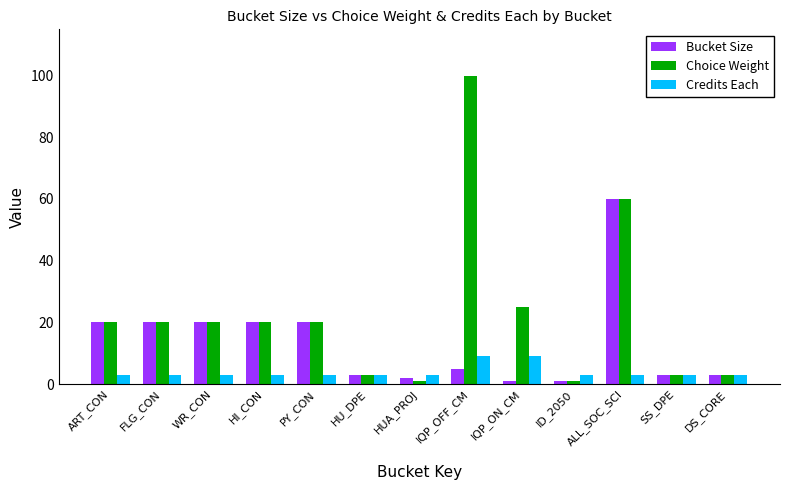

What is the difference between the Bucket Size values at PY_CON and HU_DPE?

17